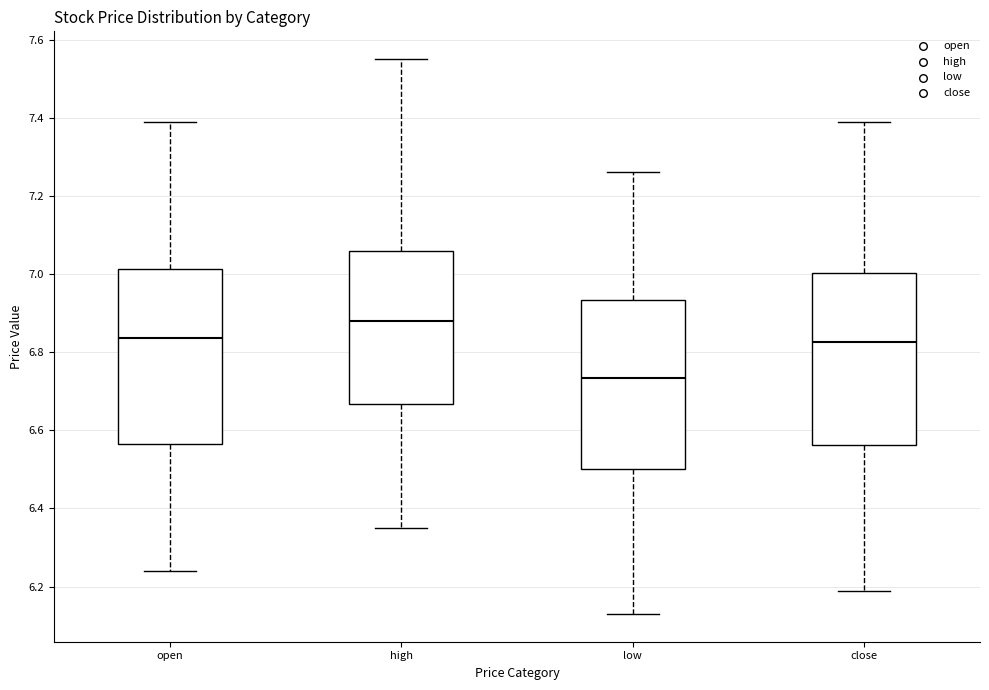

Reading left to right, transcribe this box plot: for each box, give where its median line is, the range the box spans, and where its two whiskers end, as read against the y-axis. The values are not printed on the chart, so give them approximately, as read against the axis.

open: median 6.84, box 6.56 to 7.02, whiskers 6.24 to 7.40
high: median 6.88, box 6.66 to 7.06, whiskers 6.36 to 7.56
low: median 6.74, box 6.50 to 6.94, whiskers 6.14 to 7.26
close: median 6.82, box 6.56 to 7.00, whiskers 6.20 to 7.40